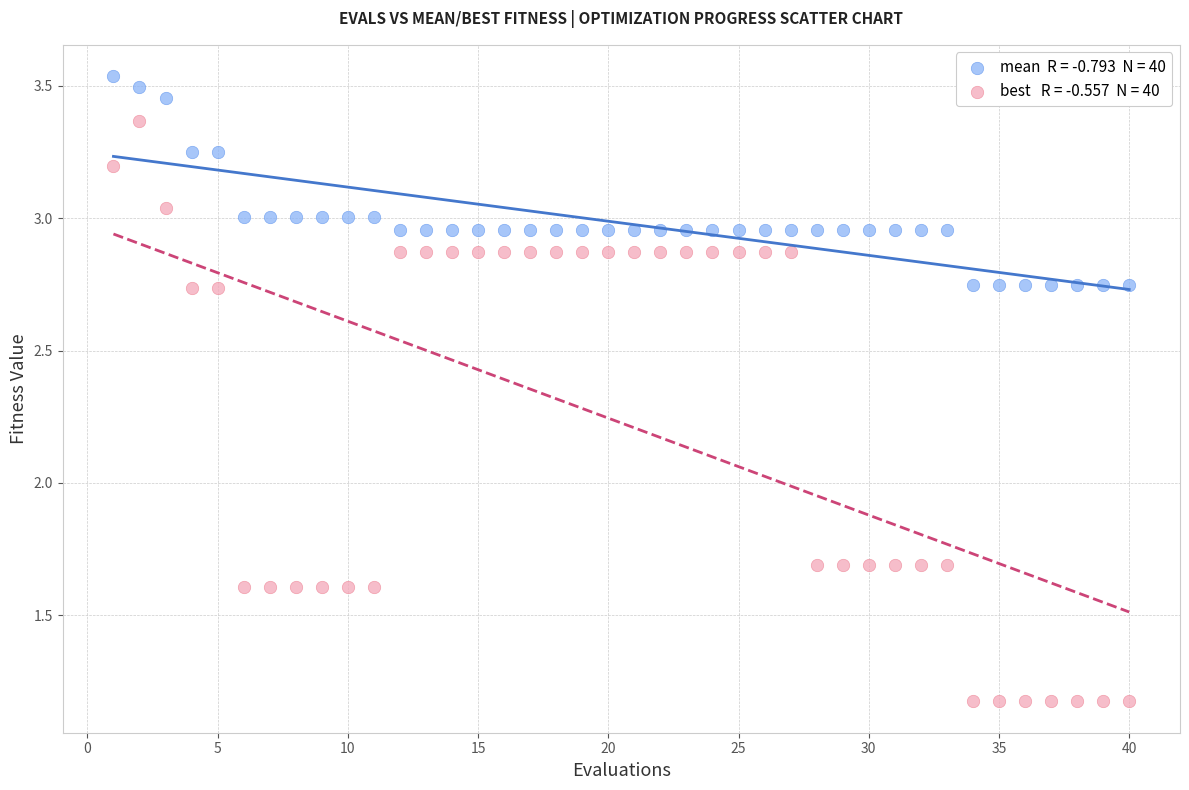

Across all data points, what is the range of Y values (max minus min)?

2.4